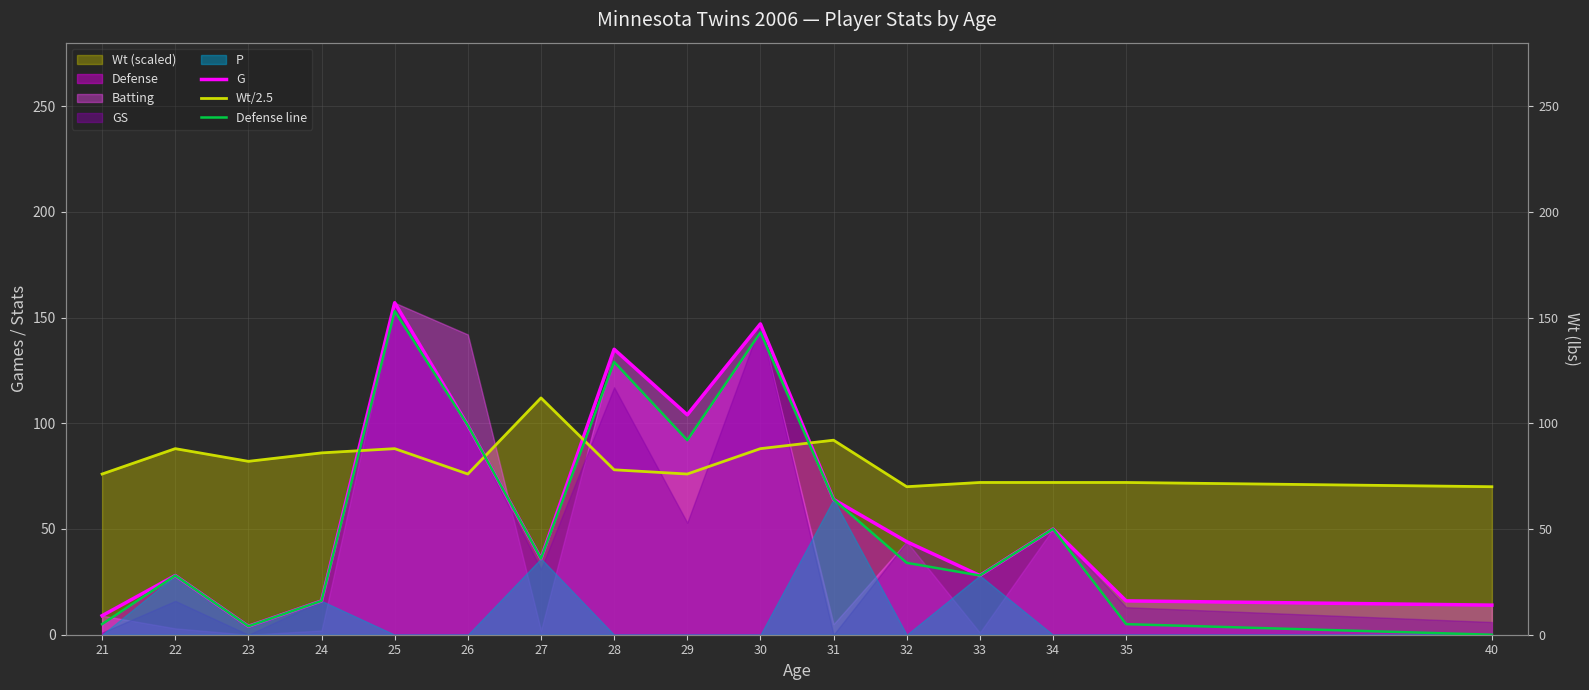

Which series has the largest range (max minus min)?

G